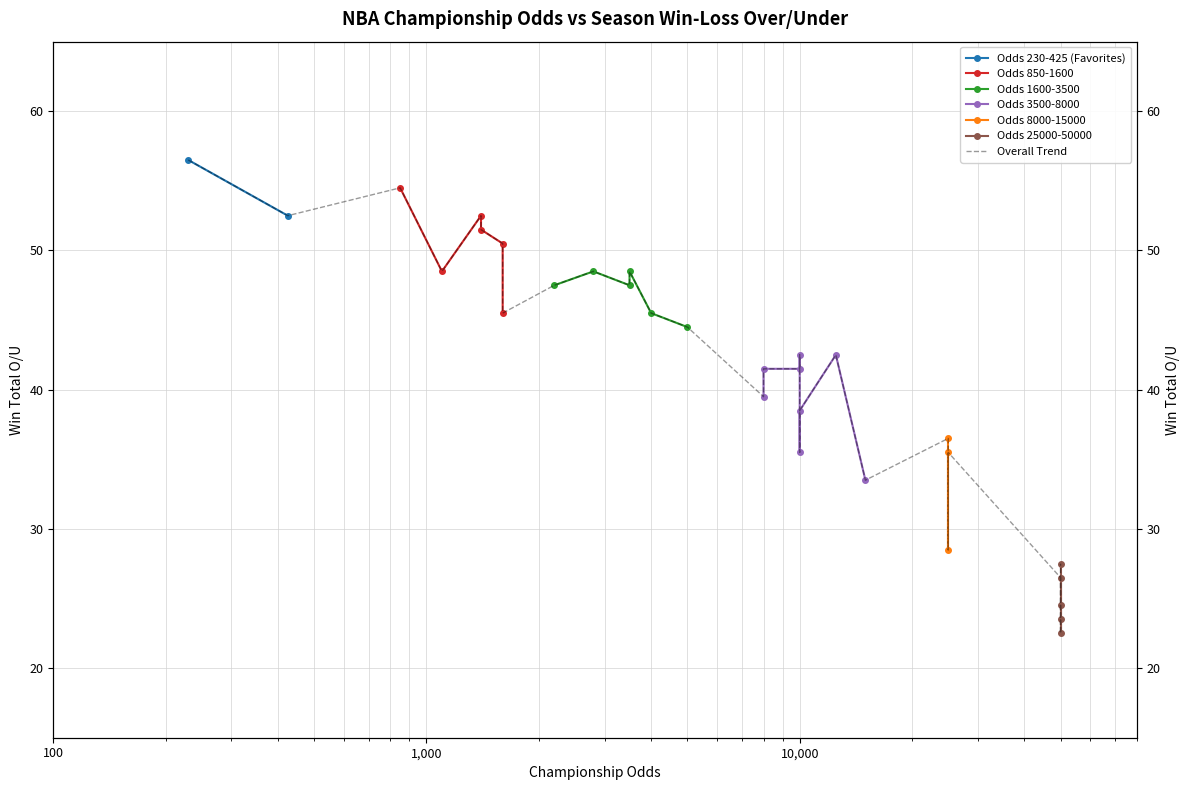

What is the greatest value displayed?

56.5